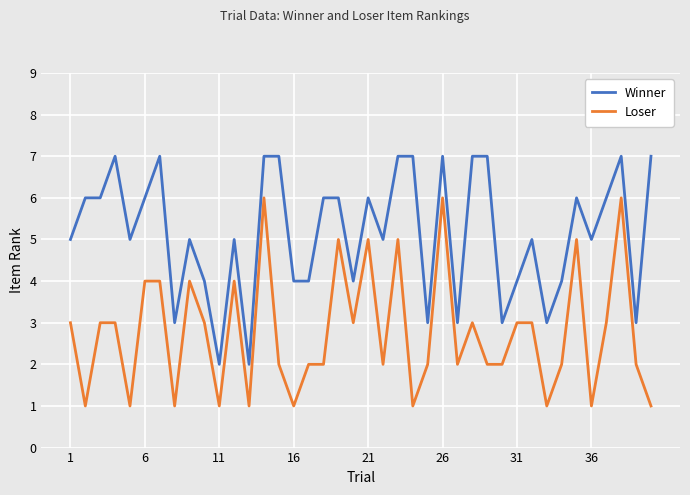

What is the maximum value for Winner?

7